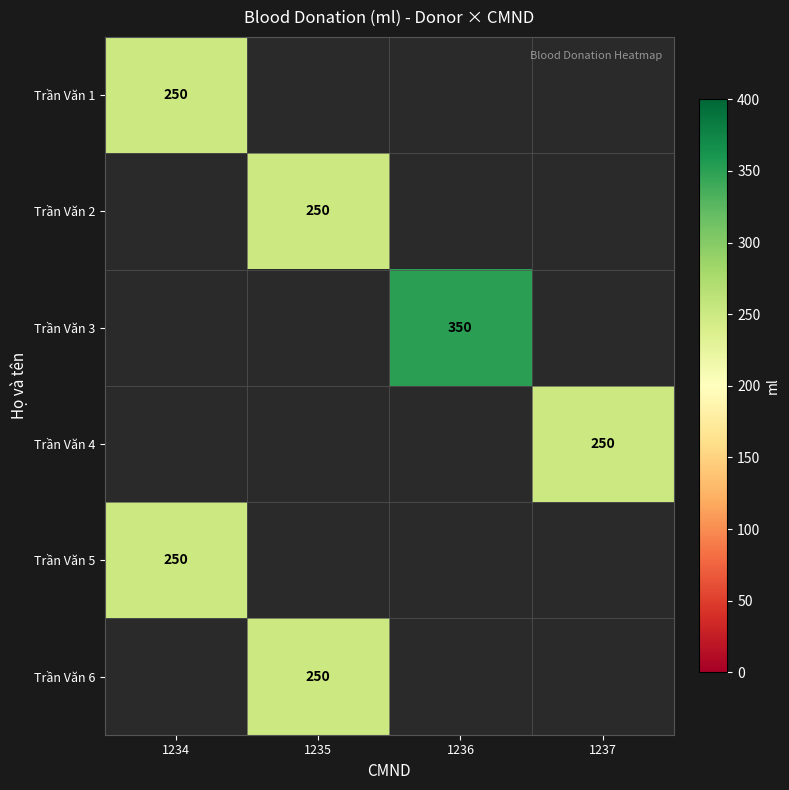

True or false: Trần Văn 1 has a value of 250 at 1234.

True